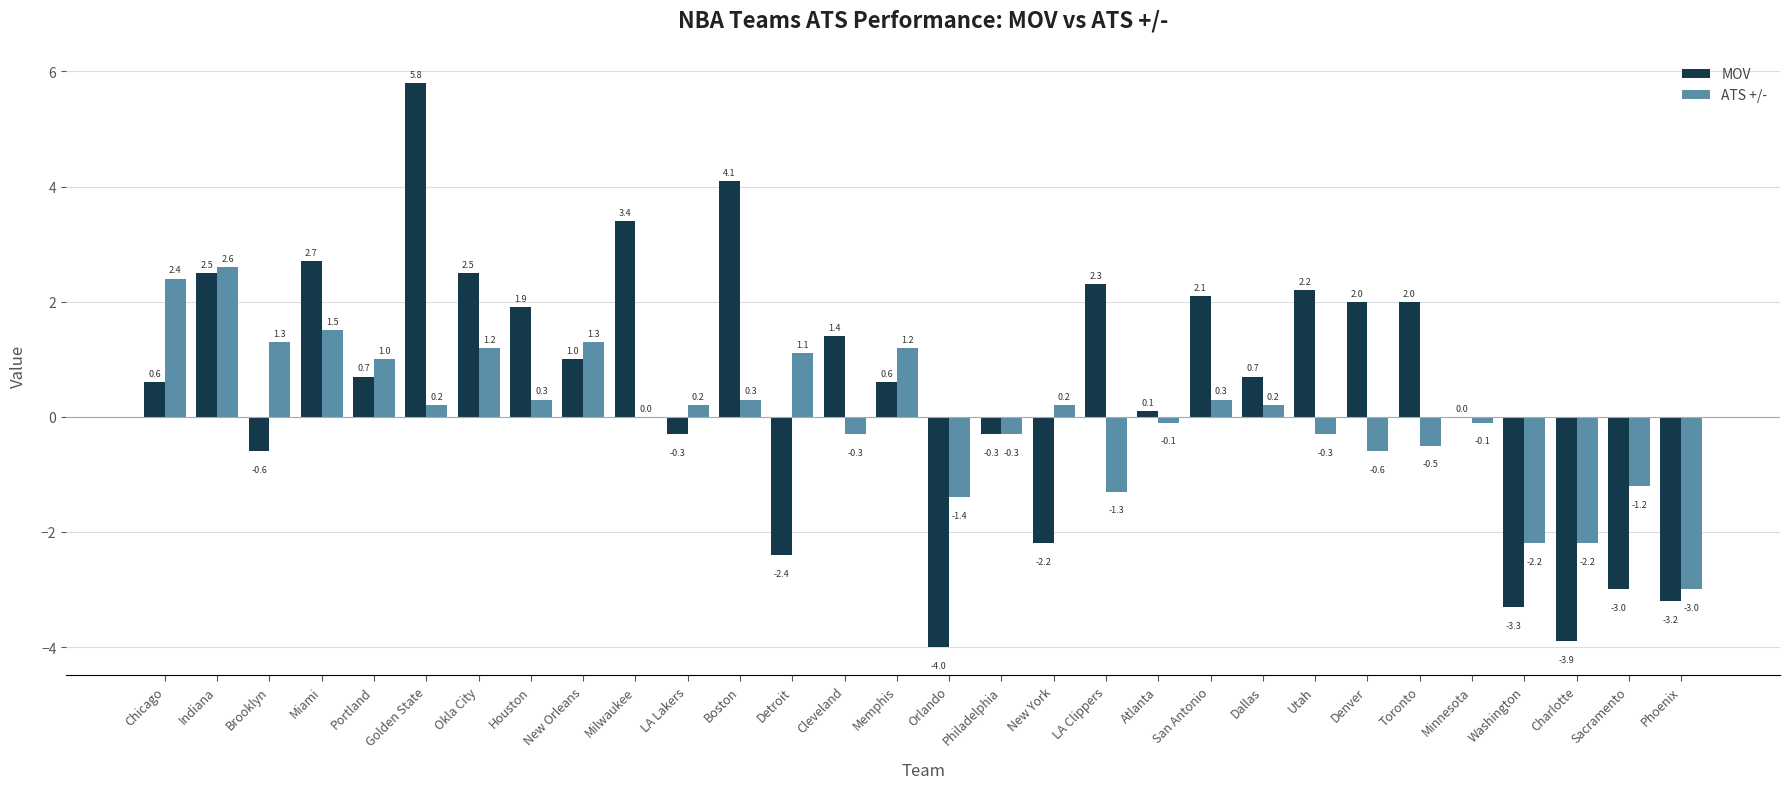

Where is ATS +/- nearest to the value 0?

Milwaukee